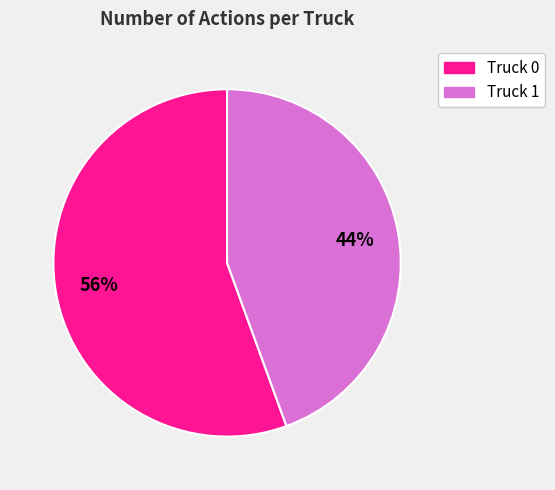

To the nearest percent, what is the combined percentage of Truck 1 and Truck 0?

100%